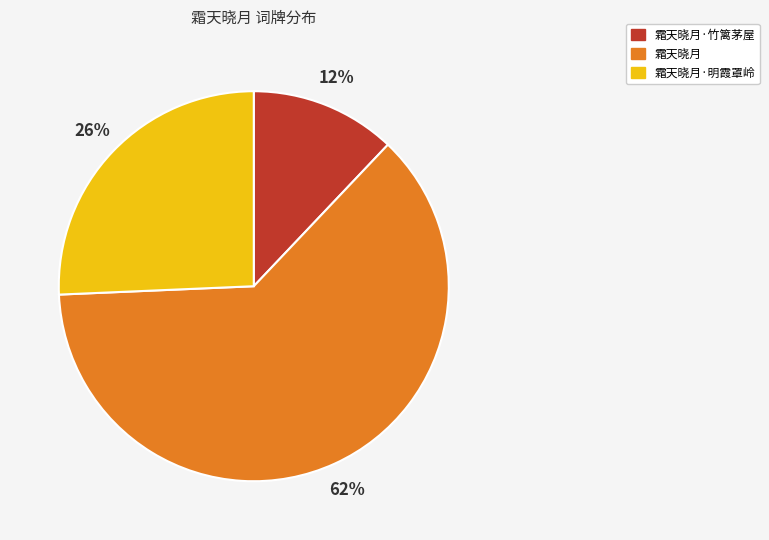

Is there any slice that represents more than half of the pie?

Yes